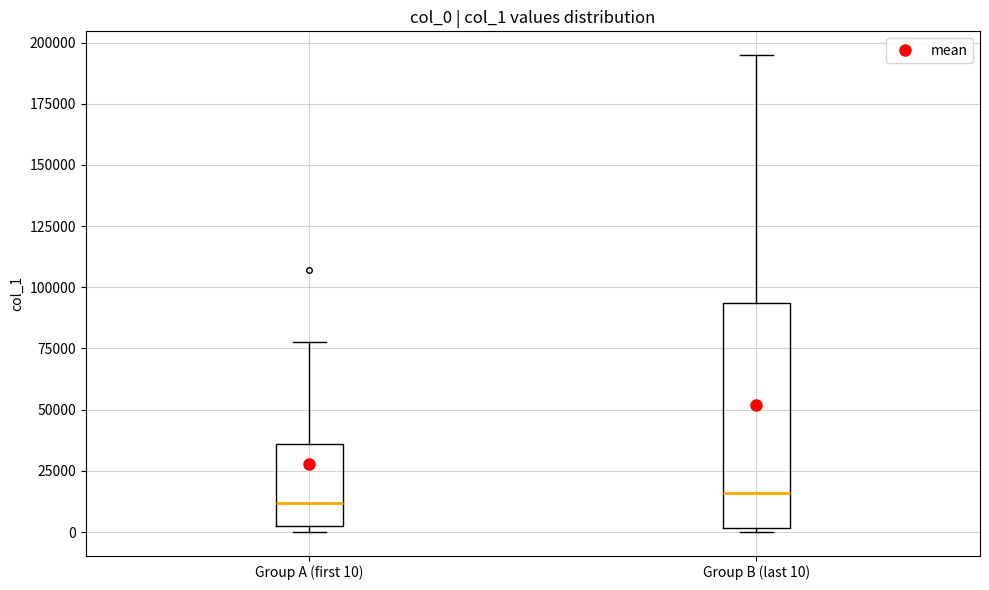

Where does the upper whisker of the box for Group A (first 10) end on the y-axis? The values are not printed on the chart, so give them approximately, as read against the axis.

80000